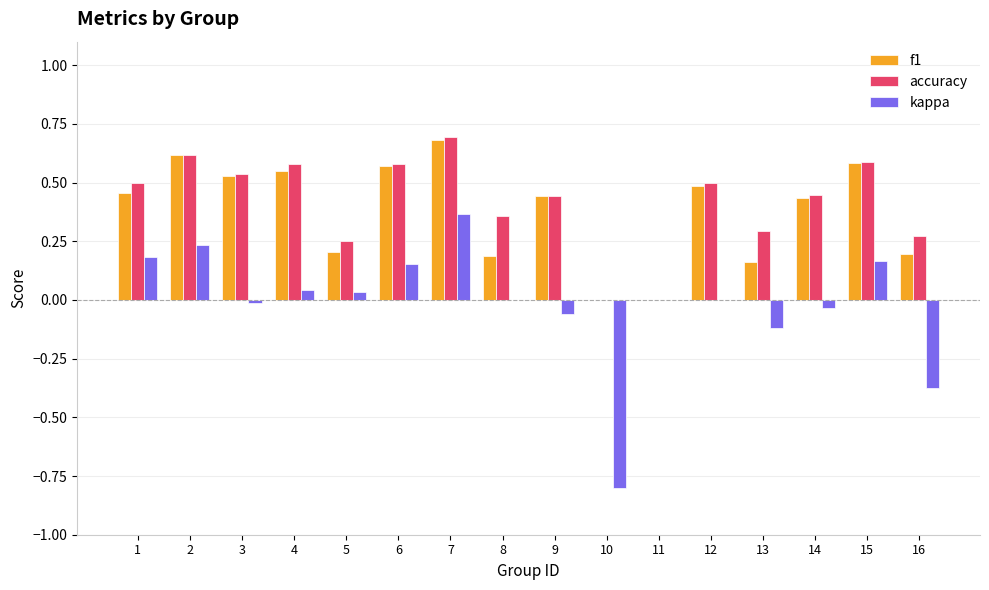

True or false: kappa has a value of -0.1 at 13.

True